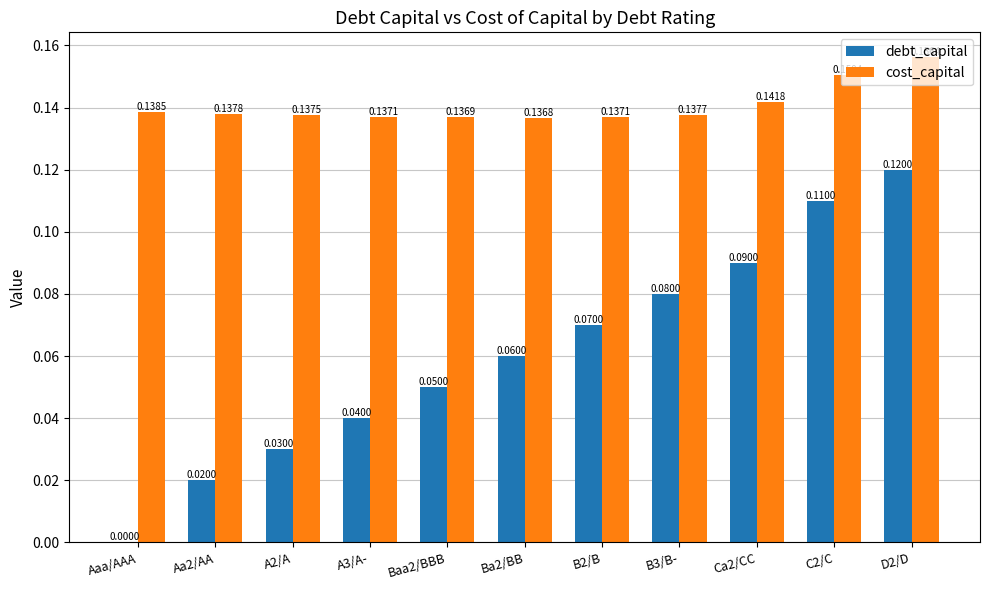

How many groups of bars are there?

11